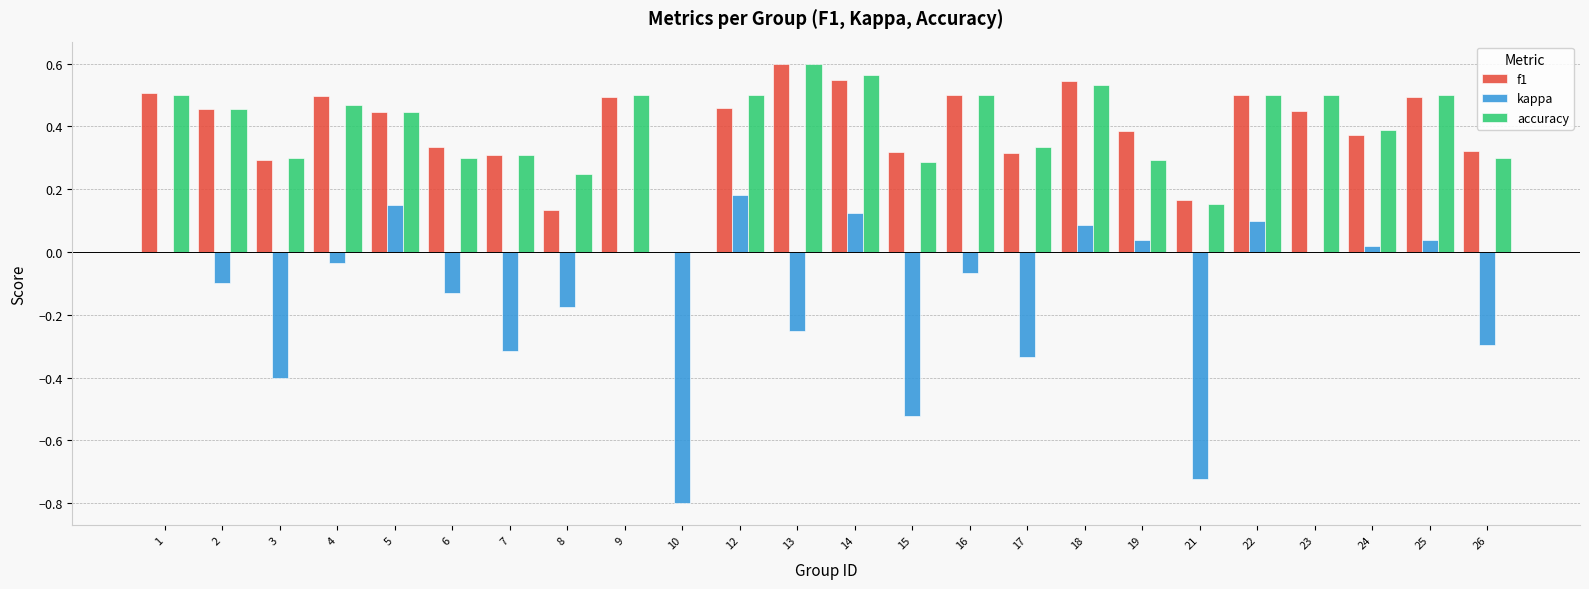

How many groups of bars are there?

24